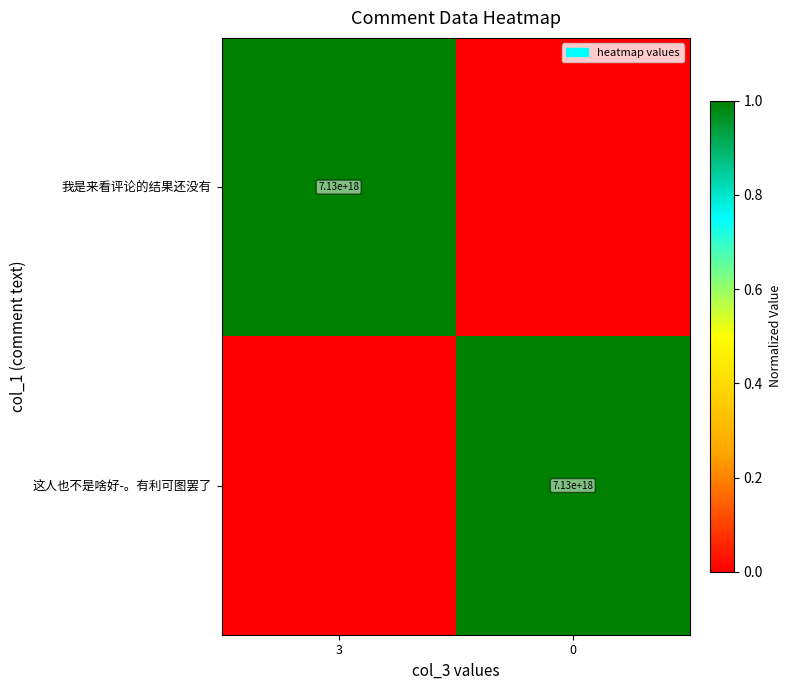

What is the total value across all series at 3?

1.0